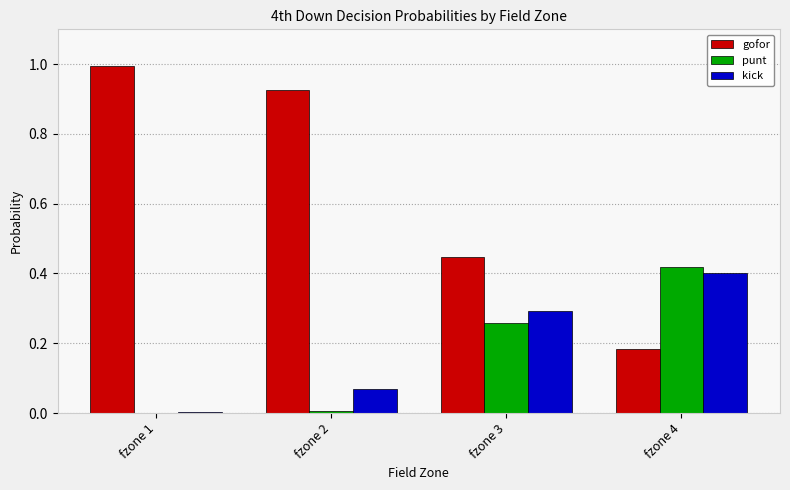

Which series has the largest total across all categories?

gofor